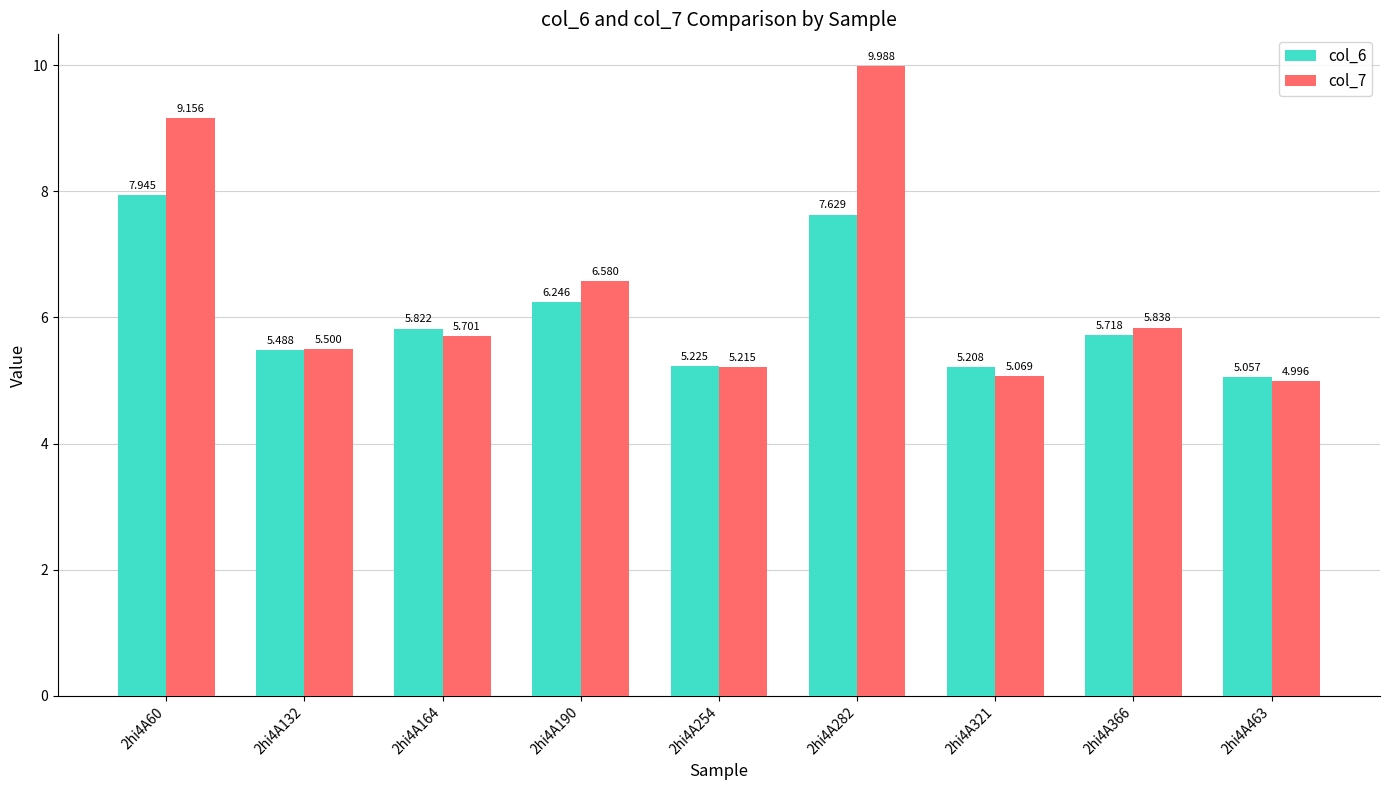

Is the value of col_7 at 2hi4A132 greater than the value of col_6 at 2hi4A321?

Yes